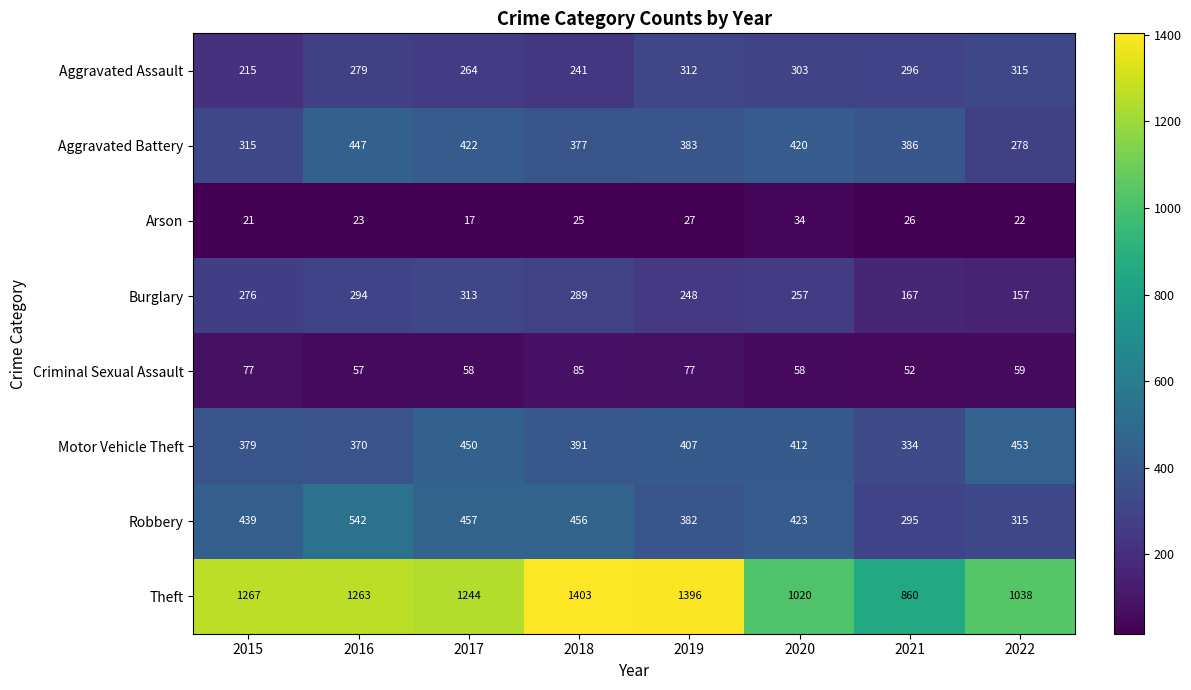

True or false: Robbery has a value of 295 at 2021.

True